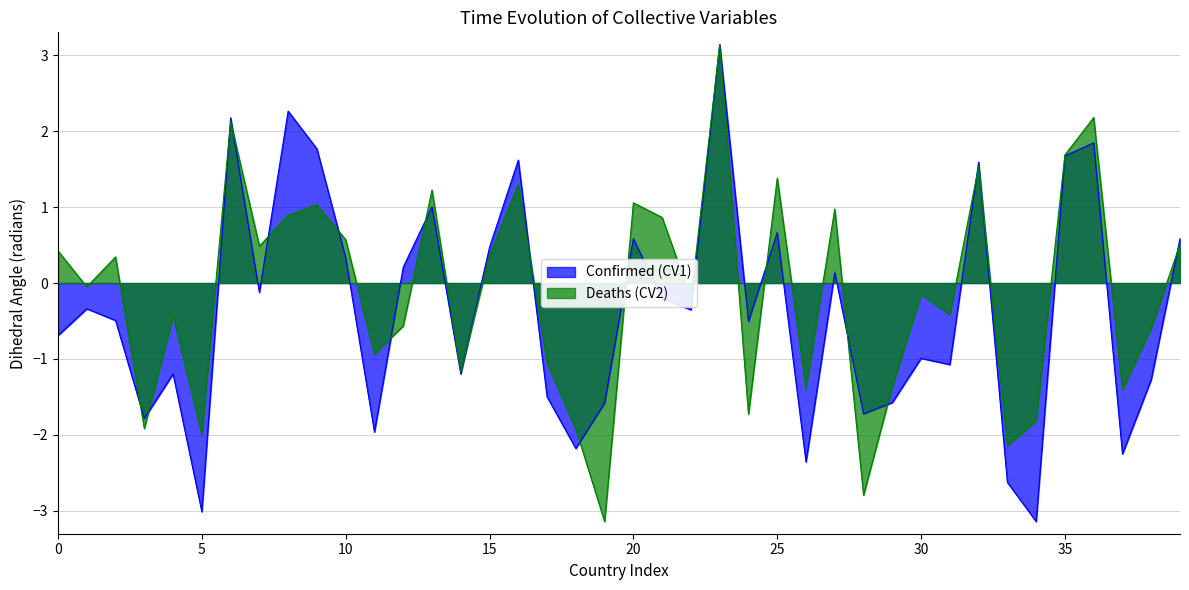

Reading left to right, extract all data points from this chart.

Confirmed (CV1): -0.7	-0.3	-0.5	-1.8	-1.2	-3.0	2.2	-0.1	2.3	1.8	0.3	-2.0	0.2	1.0	-1.2	0.5	1.6	-1.5	-2.2	-1.6	0.6	-0.2	-0.4	3.1	-0.5	0.7	-2.4	0.1	-1.7	-1.6	-1.0	-1.1	1.6	-2.6	-3.1	1.7	1.8	-2.3	-1.3	0.6
Deaths (CV2): 0.4	-0.1	0.3	-1.9	-0.4	-2.0	2.1	0.5	0.9	1.0	0.6	-0.9	-0.6	1.2	-1.2	0.4	1.3	-1.1	-1.9	-3.1	1.1	0.9	-0.2	3.1	-1.7	1.4	-1.4	1.0	-2.8	-1.4	-0.1	-0.4	1.5	-2.1	-1.8	1.7	2.2	-1.4	-0.6	0.5